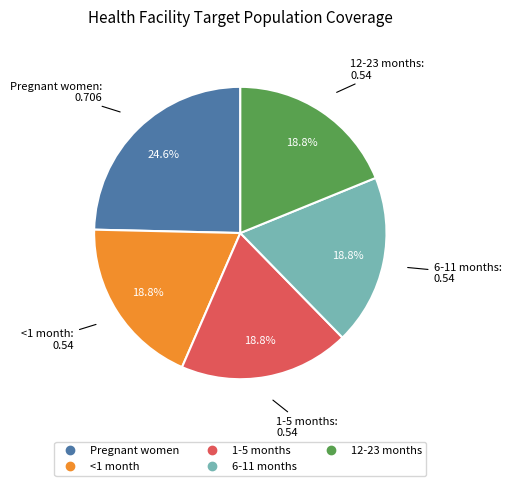

Which slice is the largest?

Pregnant women